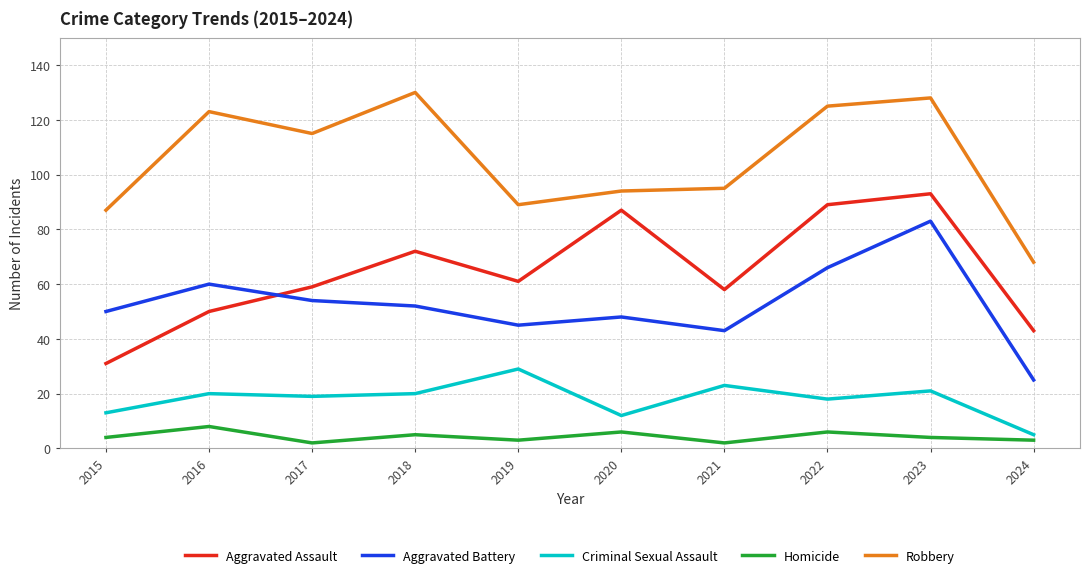

What is the total value across all series at 2016?

261